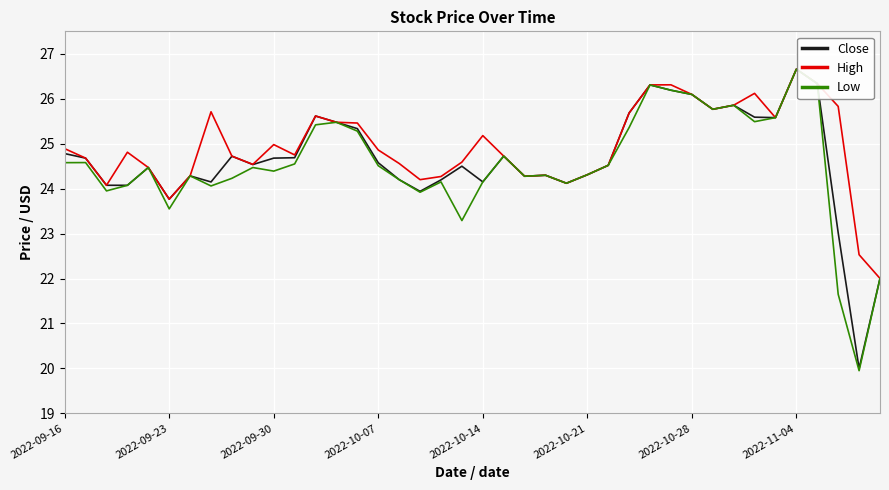

What is the maximum value shown in the chart?

26.7